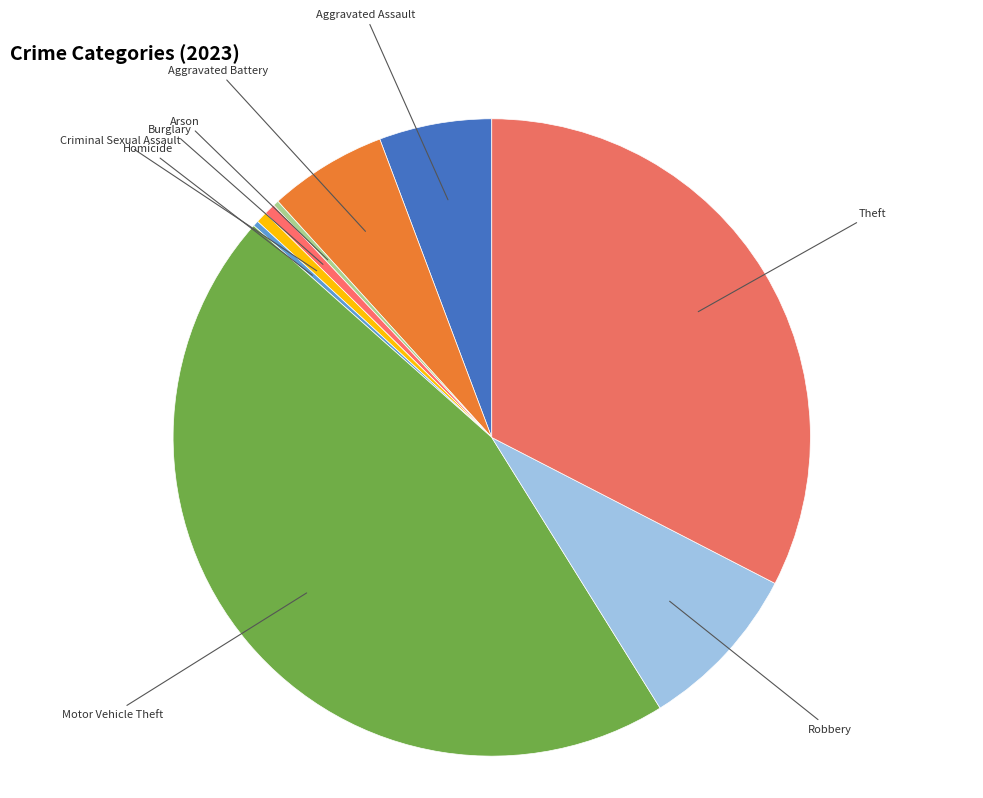

Is the sum of Aggravated Battery and Theft greater than half?

No